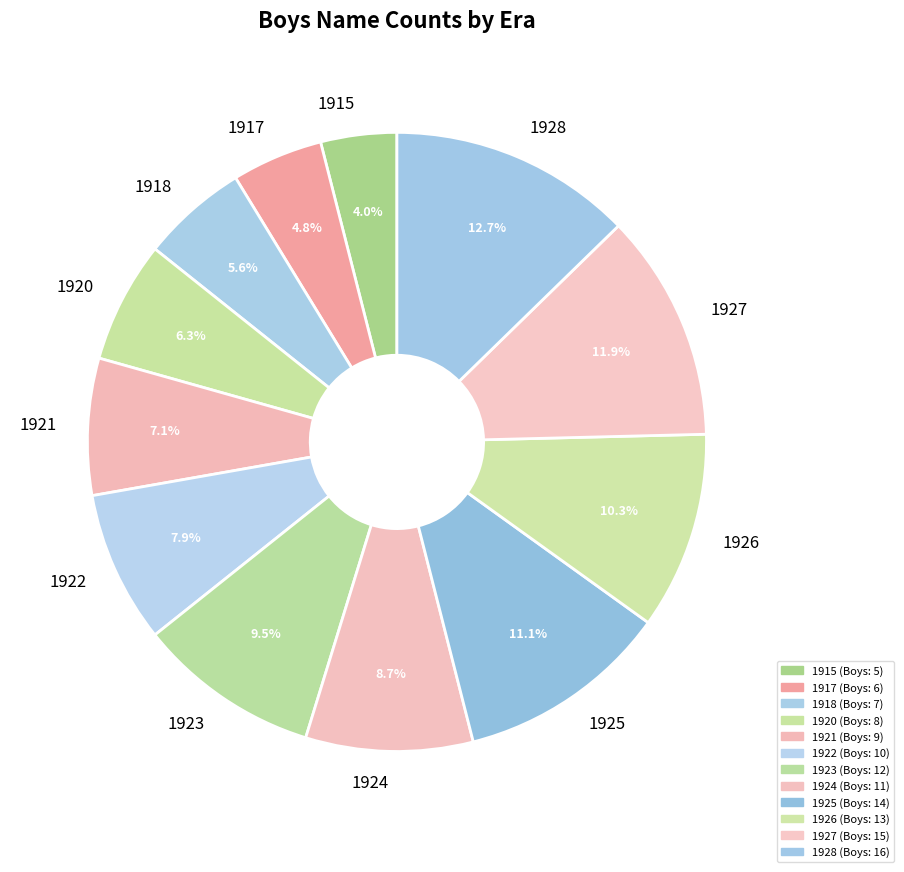

What is the ratio of the value at 1921 to the value at 1926?

0.7